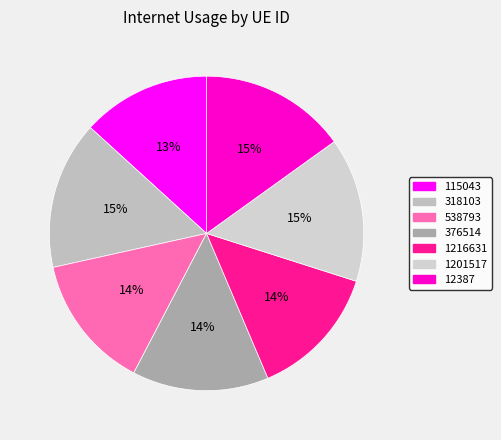

To the nearest percent, what percentage of the pie is 12387?

15%